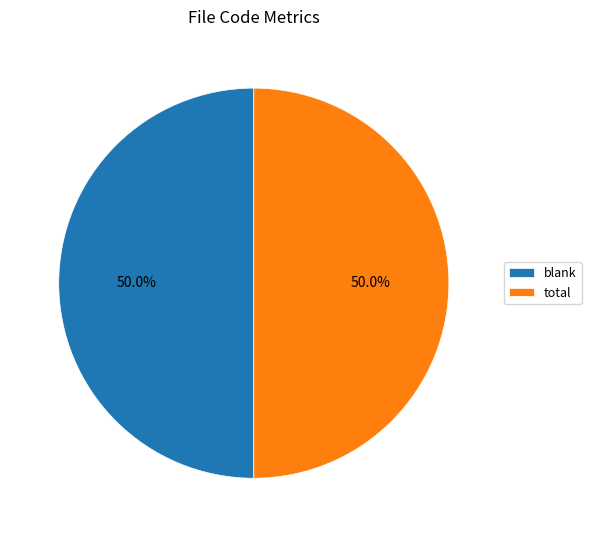

How many segments does this pie chart have?

2